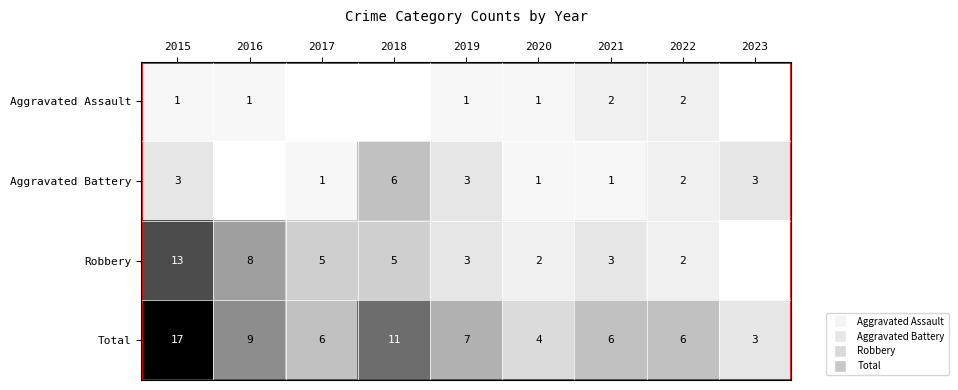

How many data points in Total are less than 6?

2